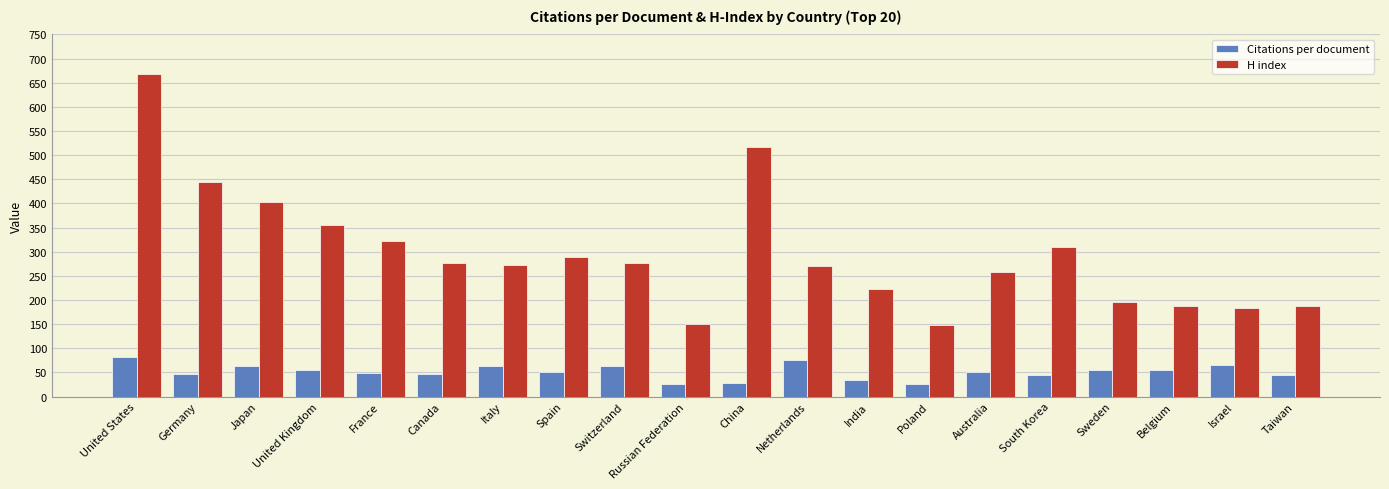

What is the minimum value shown in the chart?

25.5